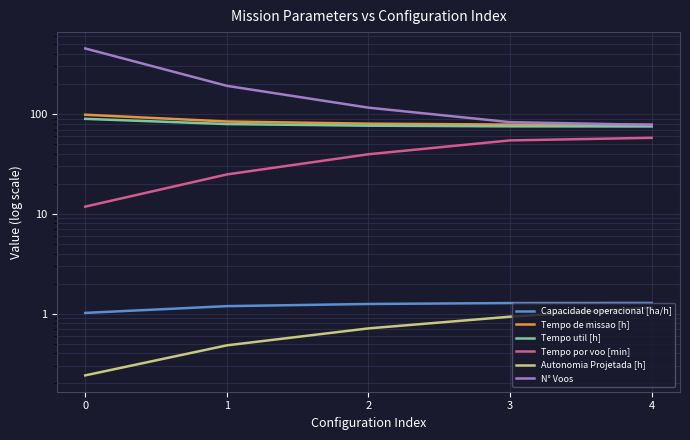

At 2, list the series in order from largest to smallest.

N° Voos, Tempo de missao [h], Tempo util [h], Tempo por voo [min], Capacidade operacional [ha/h], Autonomia Projetada [h]